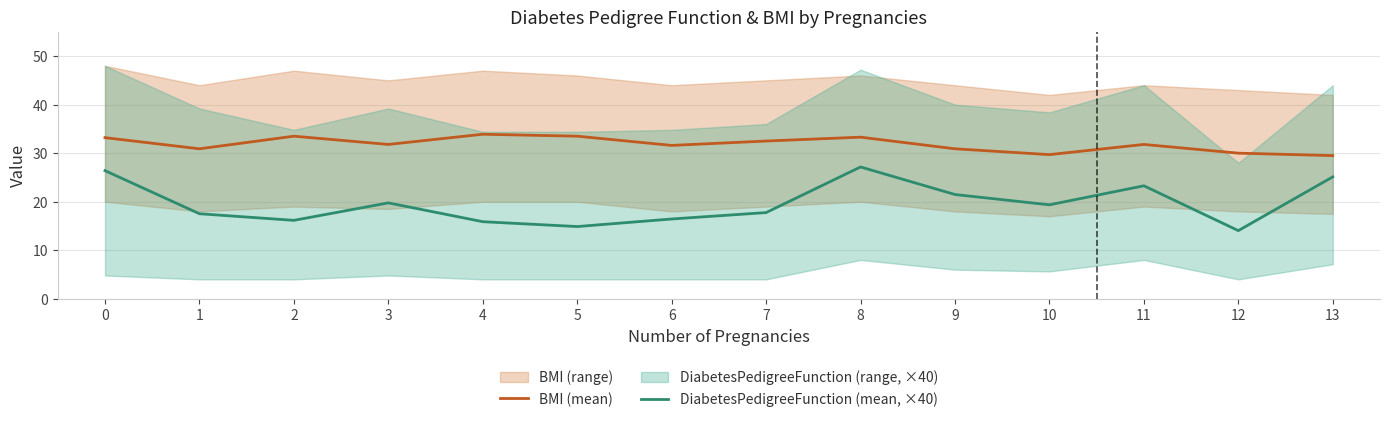

True or false: DiabetesPedigreeFunction (mean, ×40) and BMI (mean) intersect in this chart.

False